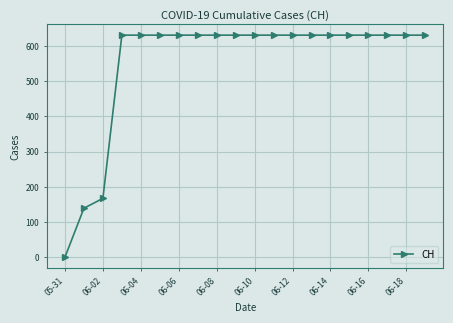

What is the difference between the maximum and minimum values?

631